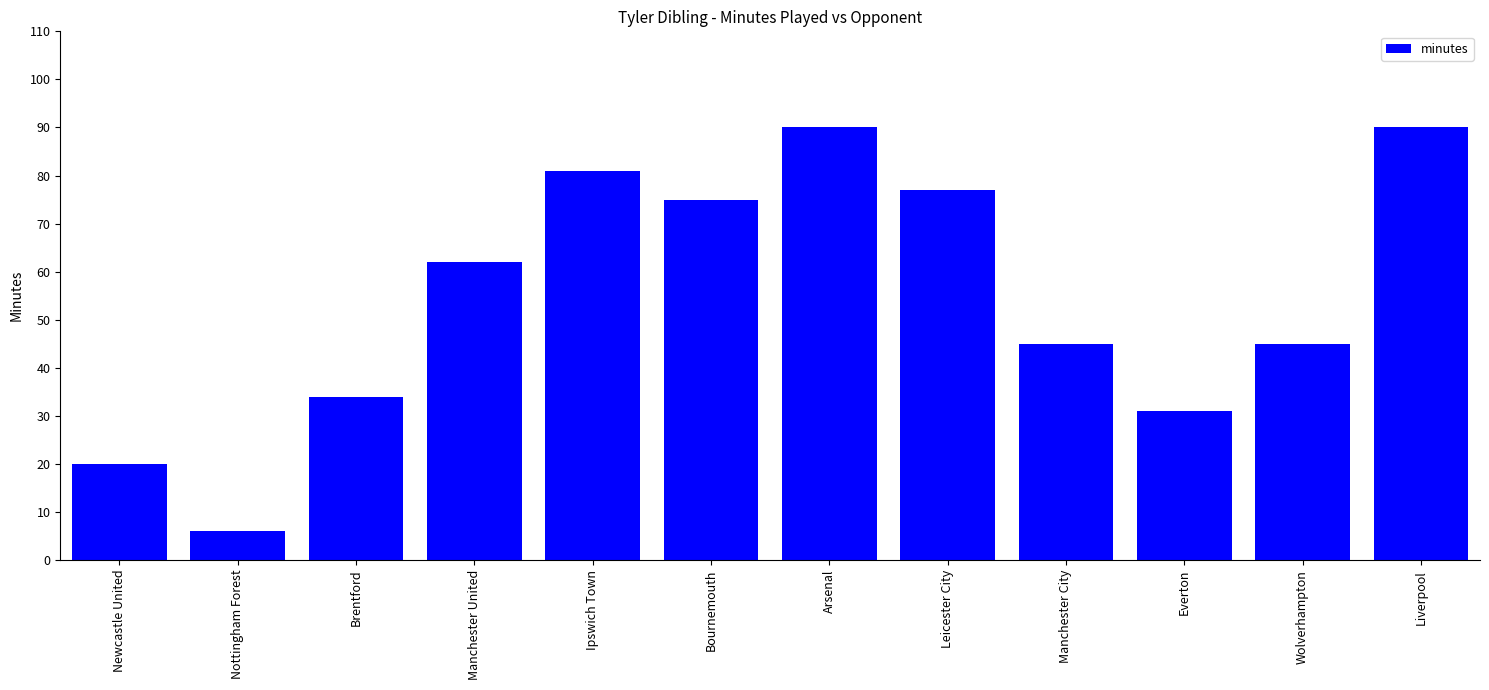

The value at Liverpool is 90. True or false?

True